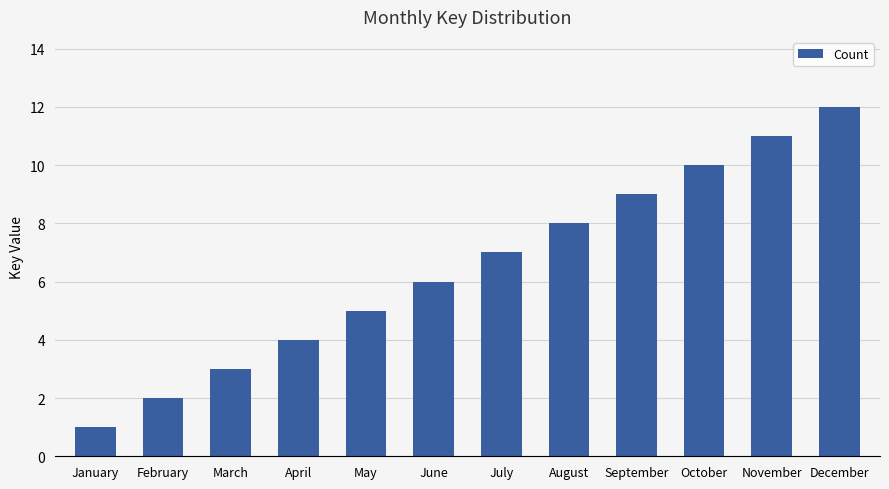

The value at January is 1. True or false?

True